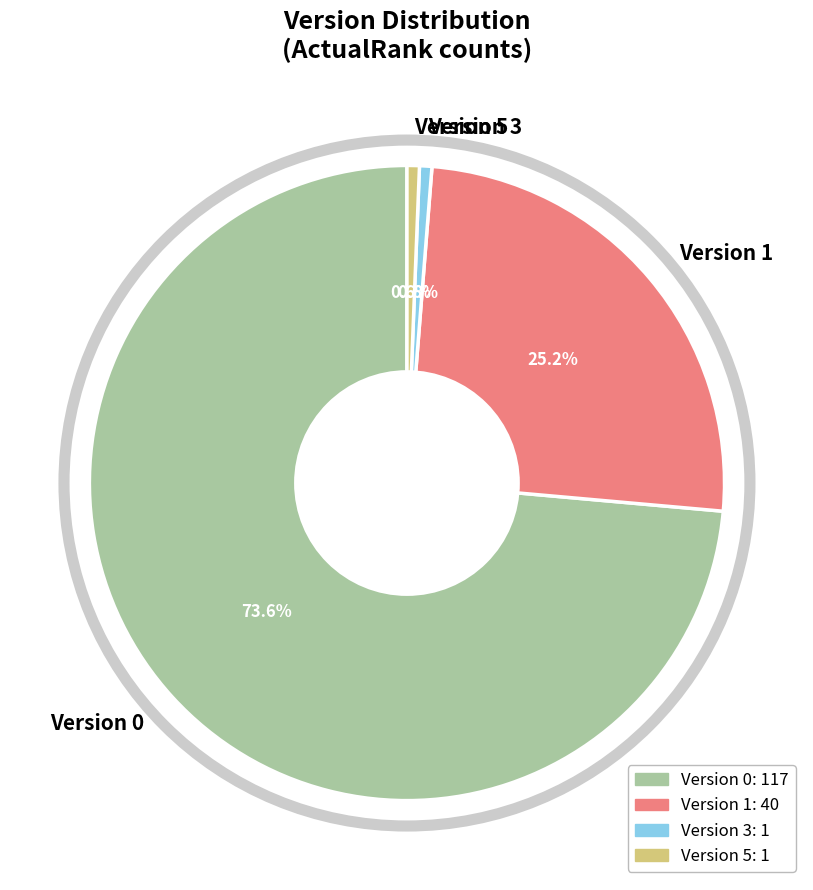

To the nearest percent, what is the average slice percentage?

25%